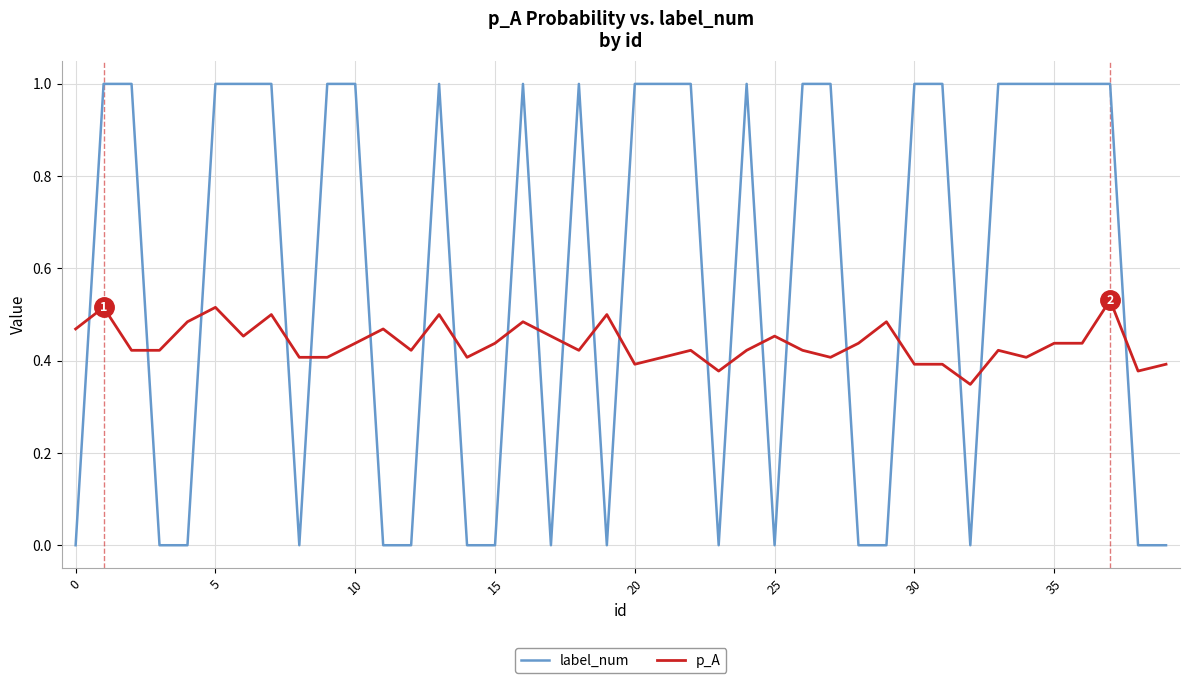

Which series has the largest total across all categories?

label_num